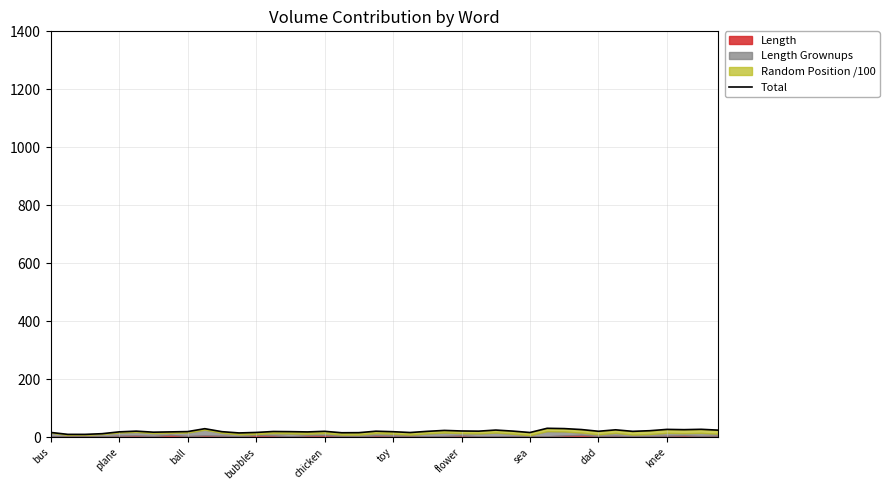

How many lines are shown in the chart?

1